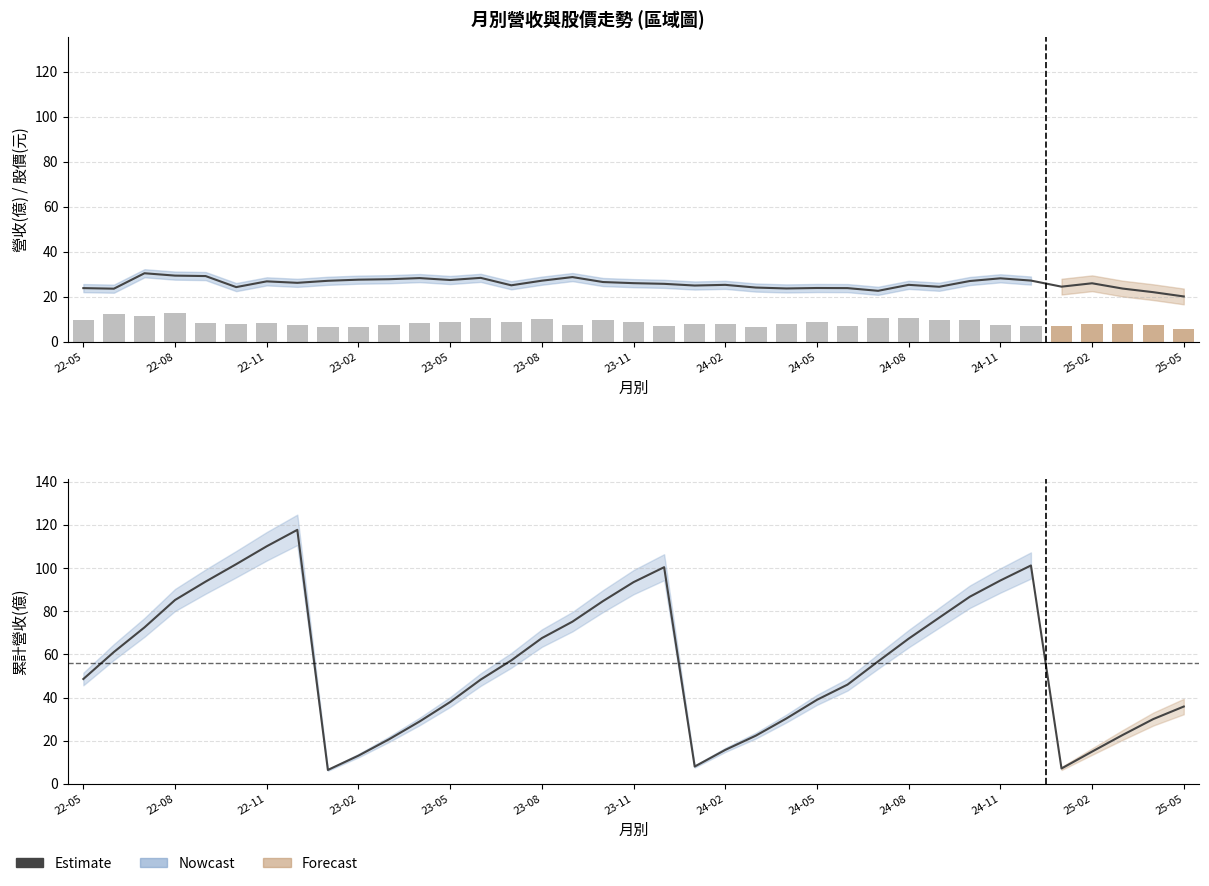

What is the lowest value of the 單月營收(億) series?

5.8